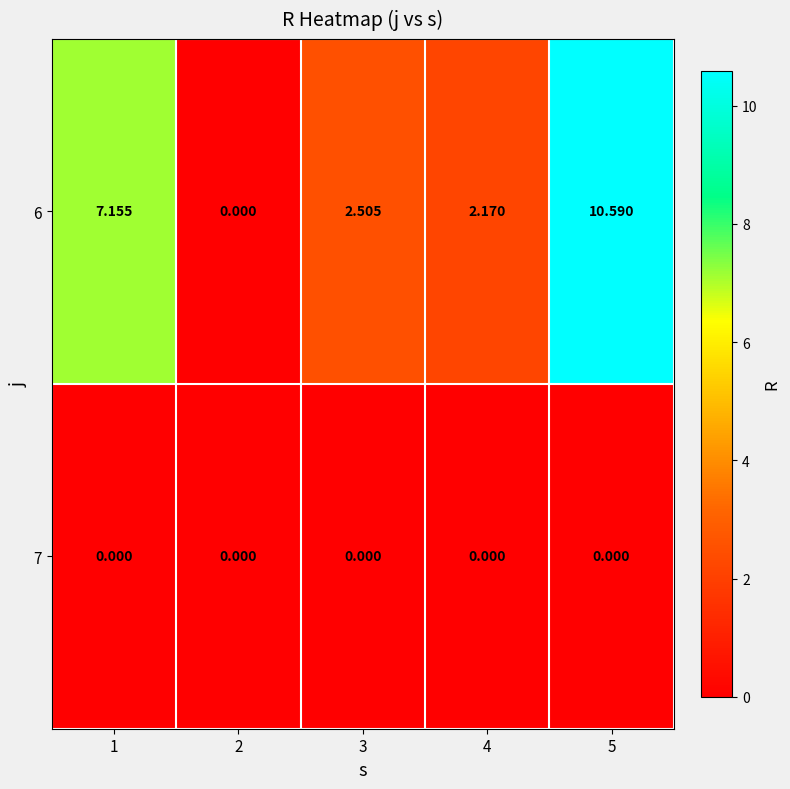

Reading left to right, what are all the values shown in this chart?

6: 1=7.2	2=0.0	3=2.5	4=2.2	5=10.6
7: 1=0.0	2=0.0	3=0.0	4=0.0	5=0.0